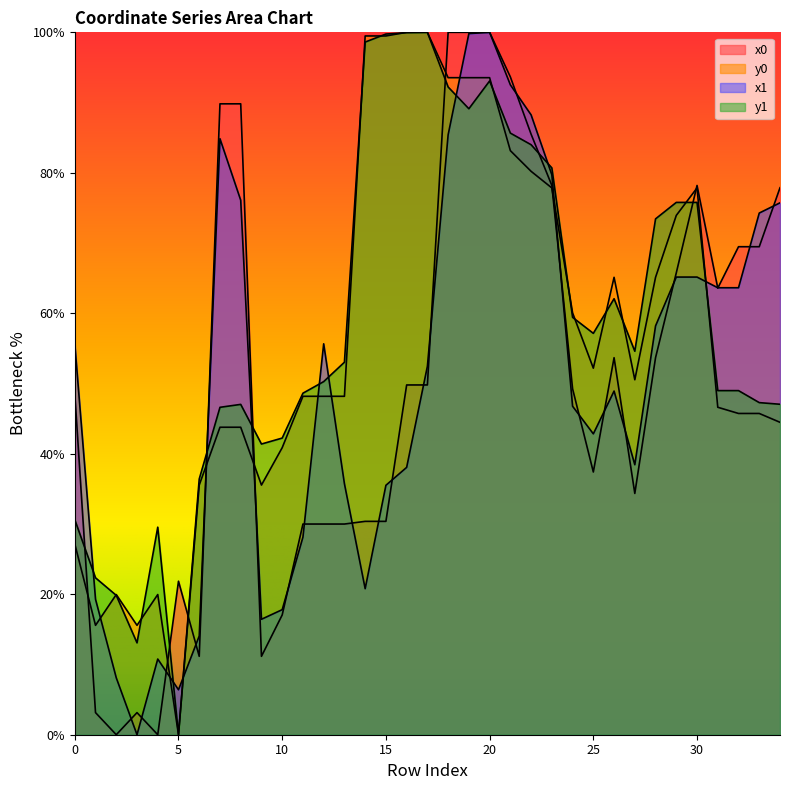

How many intersections are there between x1 and y0?

10